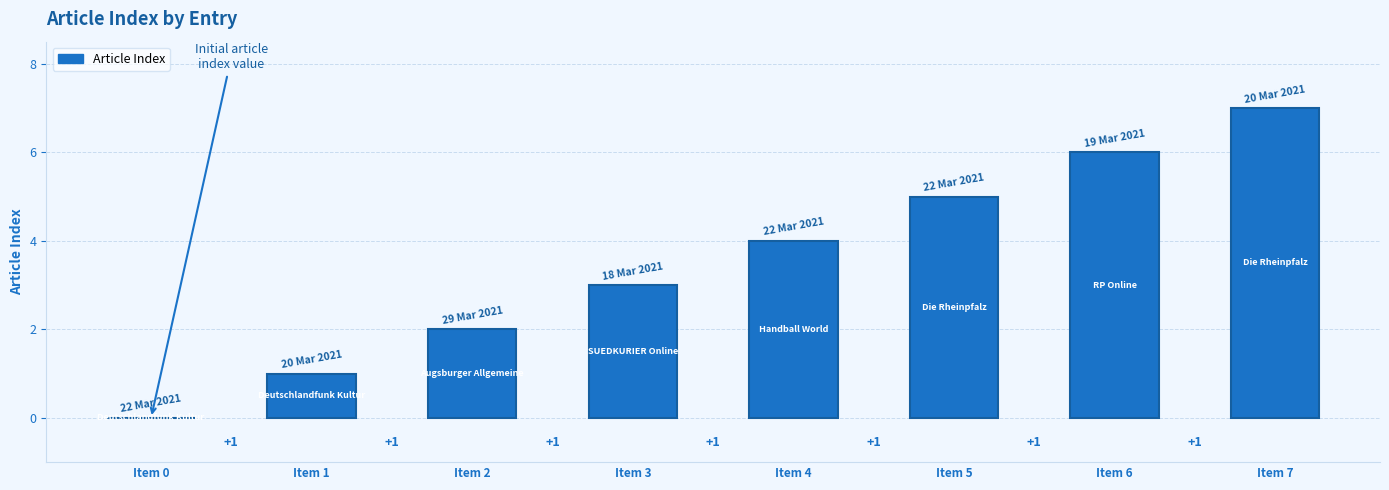

The value at Item 5 is 5. True or false?

True